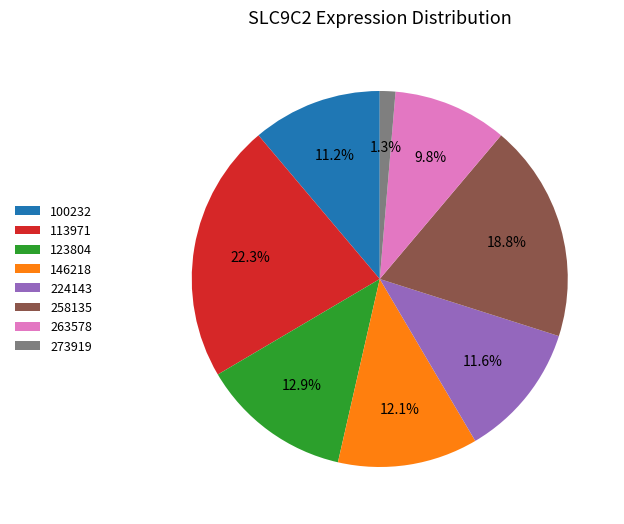

What is the ratio of the value at 263578 to the value at 224143?

0.8